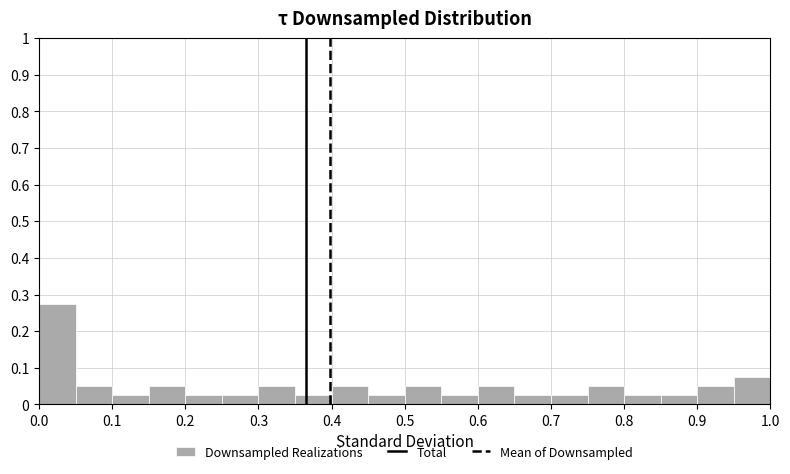

Over which range of the x-axis is the bar tallest?

0.00 to 0.05